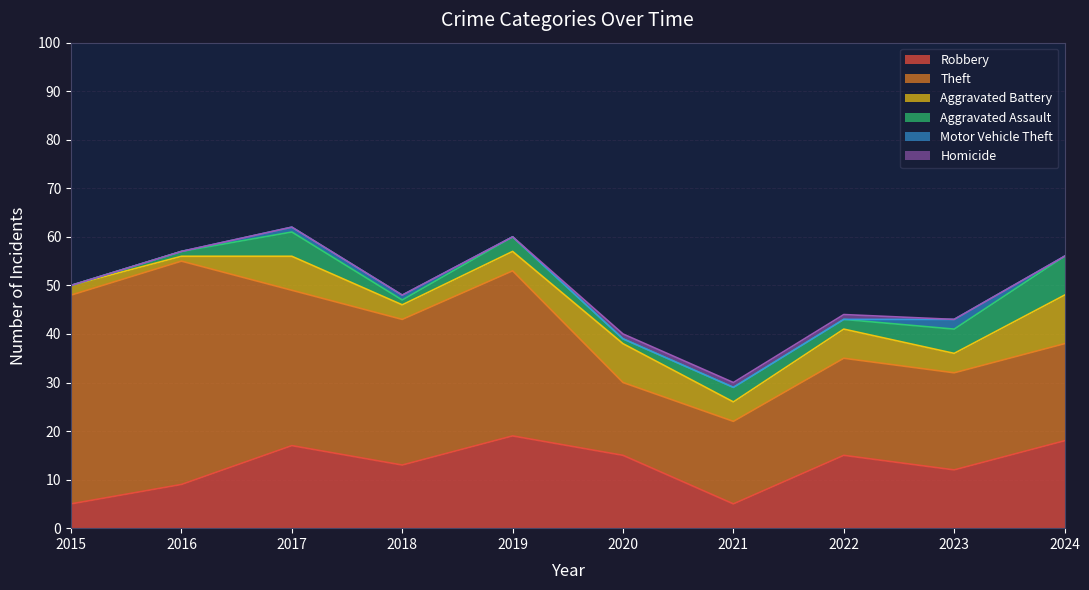

What is the spread (max minus min) of values at 2015?

43